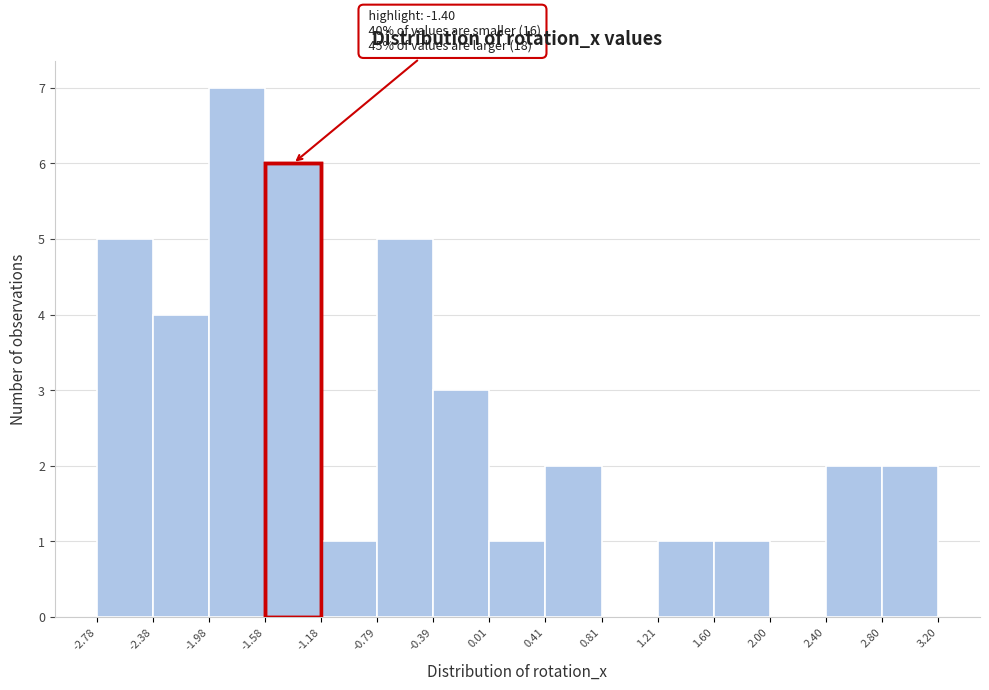

Which range on the x-axis has the tallest bar?

-1.98 to -1.58